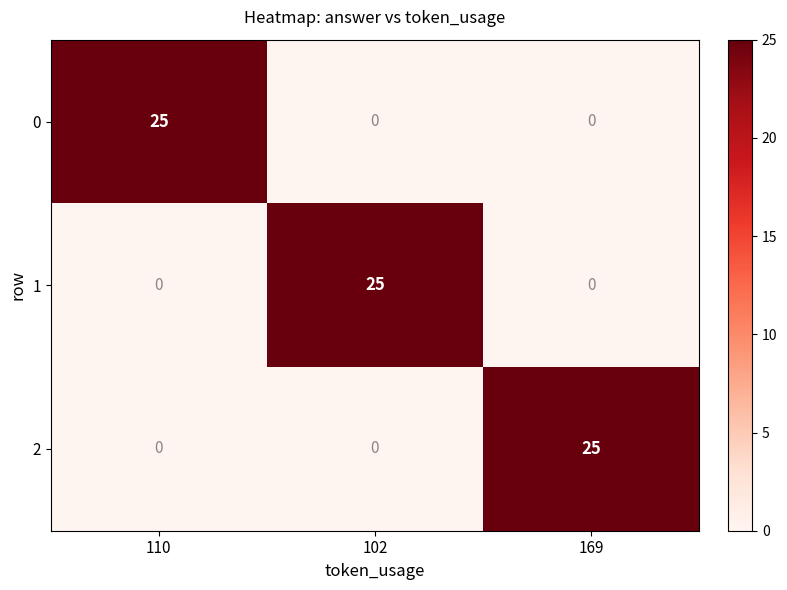

The value of 2 at 110 is 13. True or false?

False